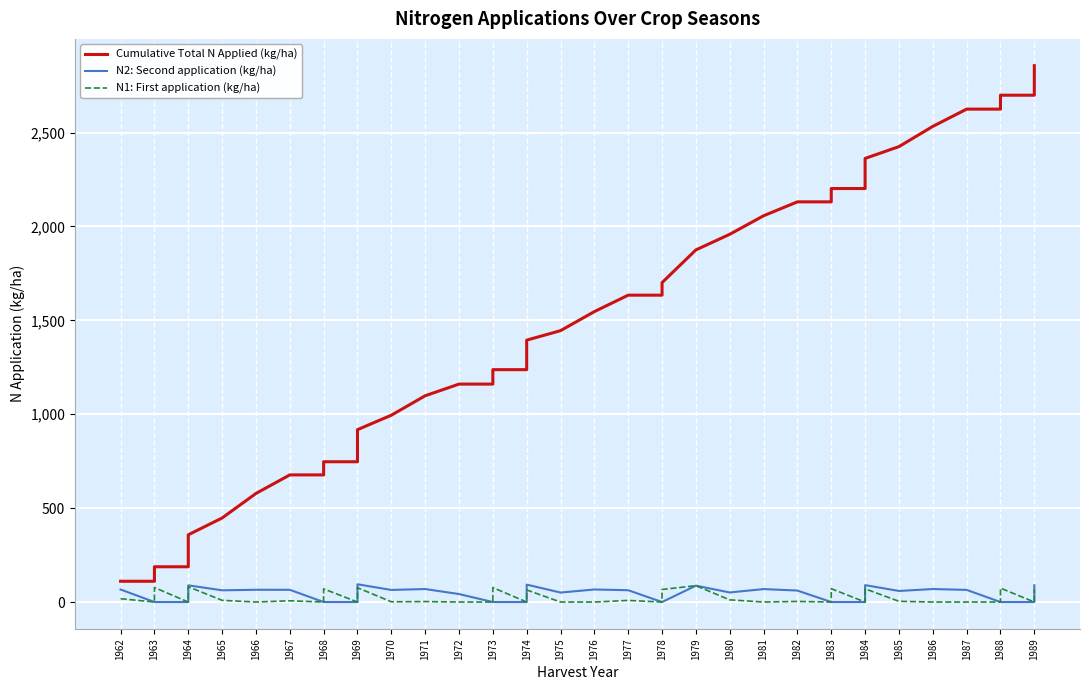

Which series has the largest range (max minus min)?

Cumulative Total N Applied (kg/ha)